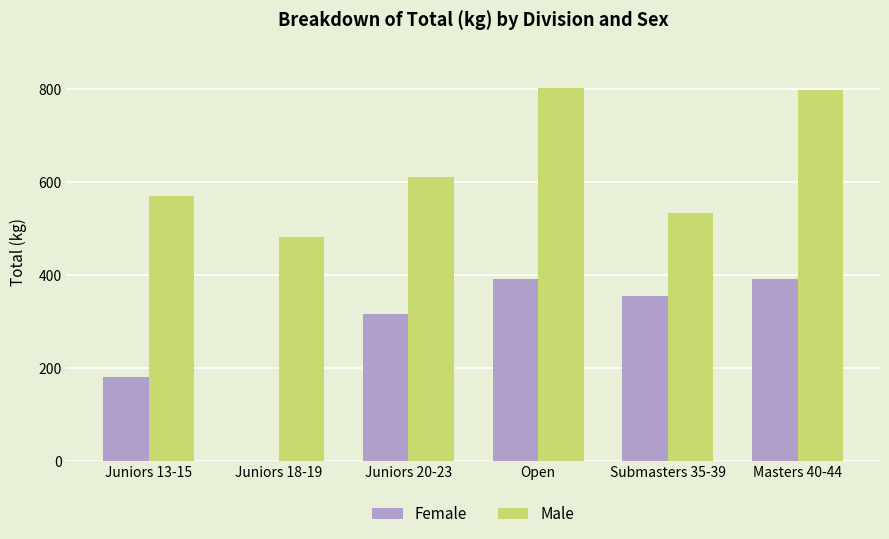

The value of Female at Juniors 20-23 is 317.5. True or false?

True